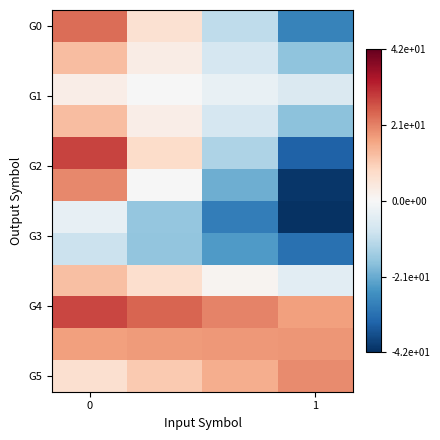

What is the greatest value displayed?

28.1